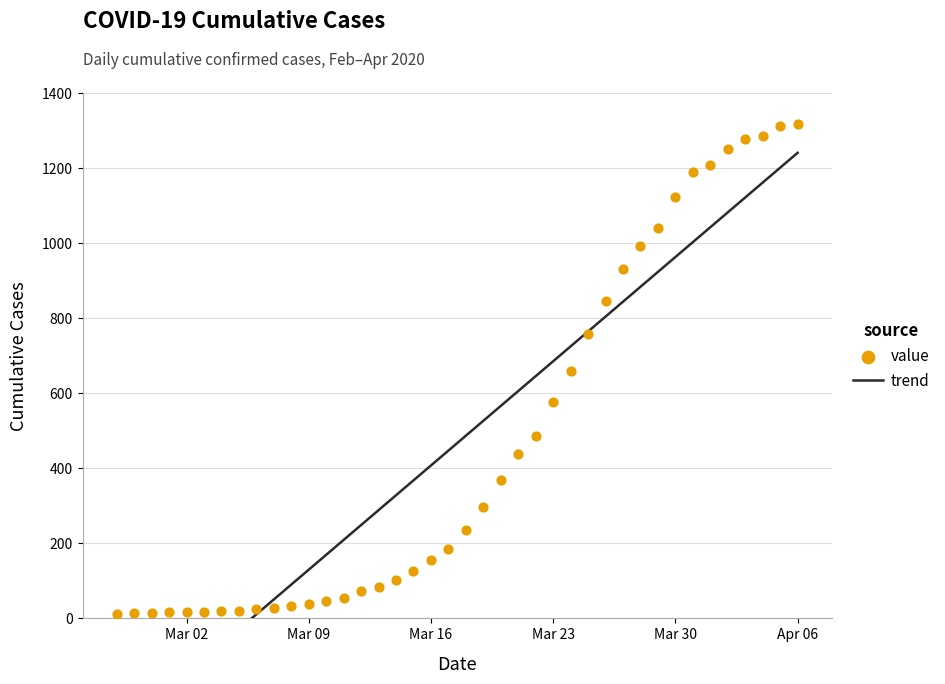

Which series has the widest spread of Y values?

trend